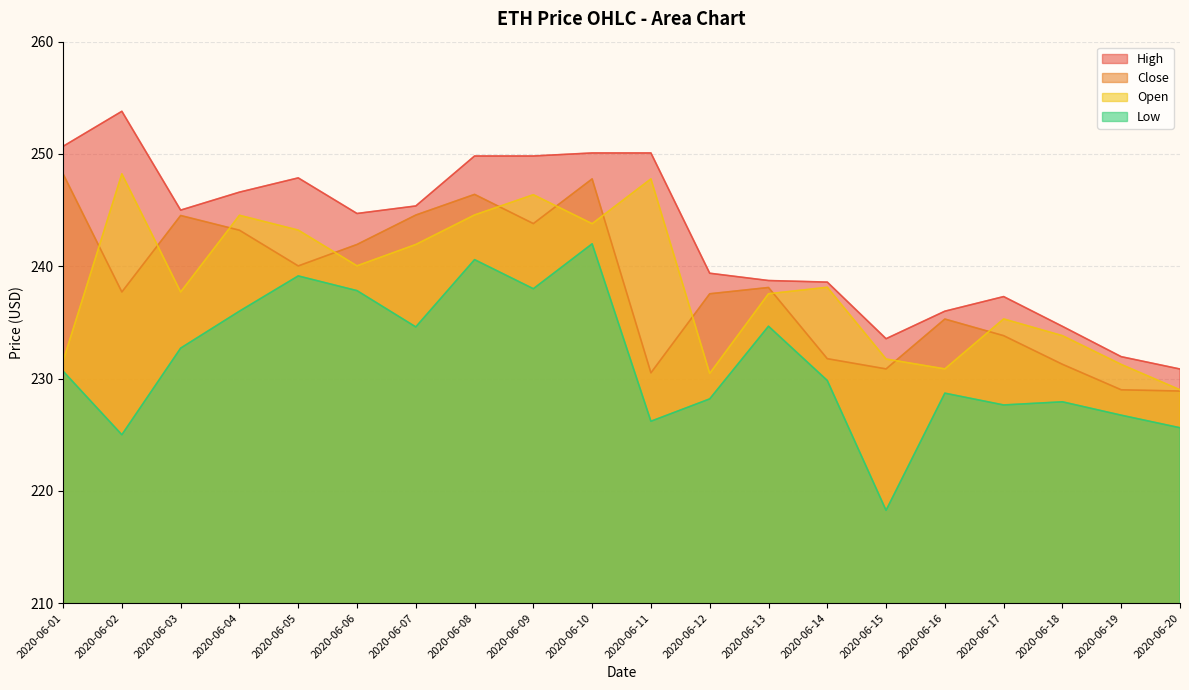

True or false: low and open cross at least once.

False